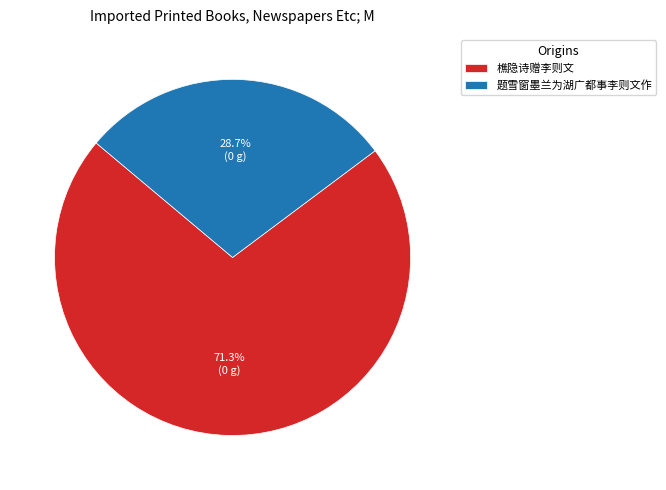

True or false: 题雪窗墨兰为湖广都事李则文作 accounts for 41% of the total.

False